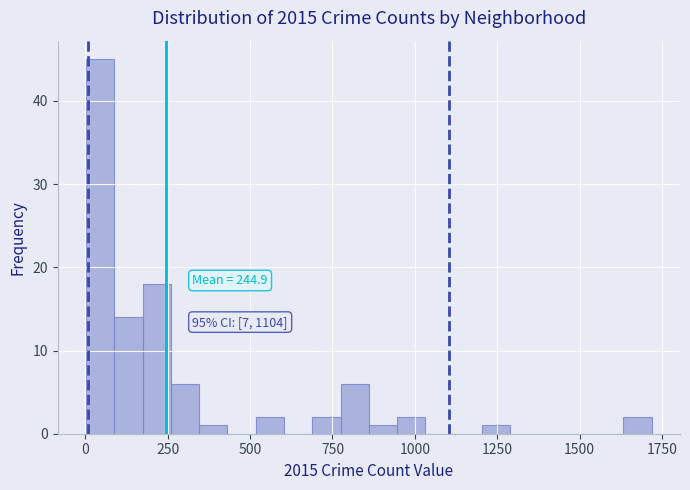

Around what value on the x-axis is the tallest bar? Give the approximate position of its centre, as read against the axis.

50